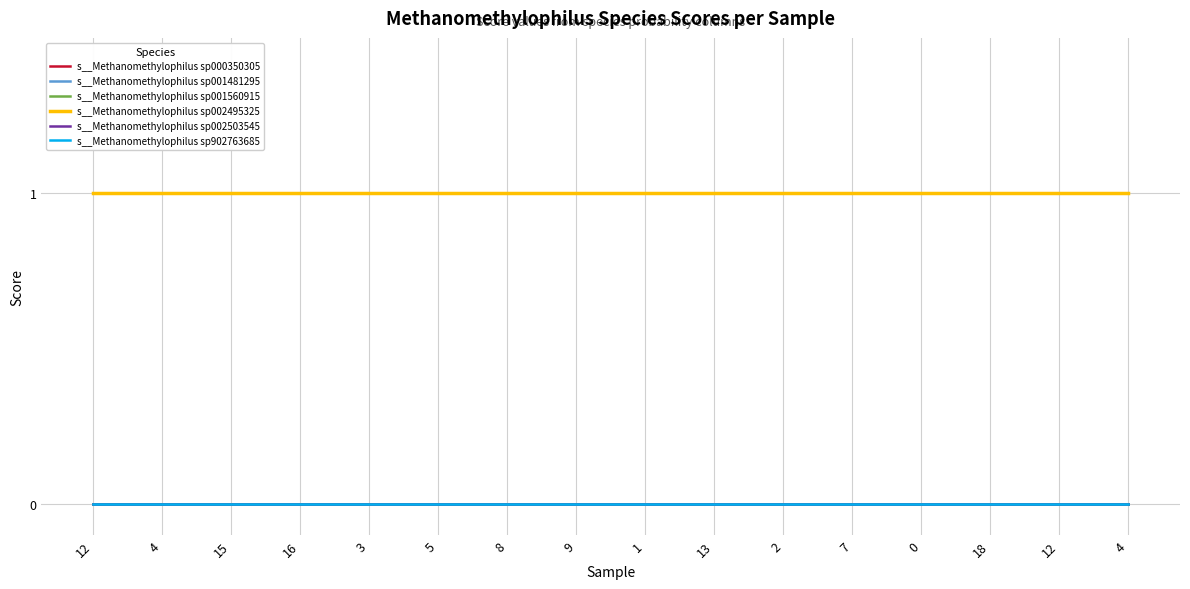

Does the chart have visible grid lines?

Yes